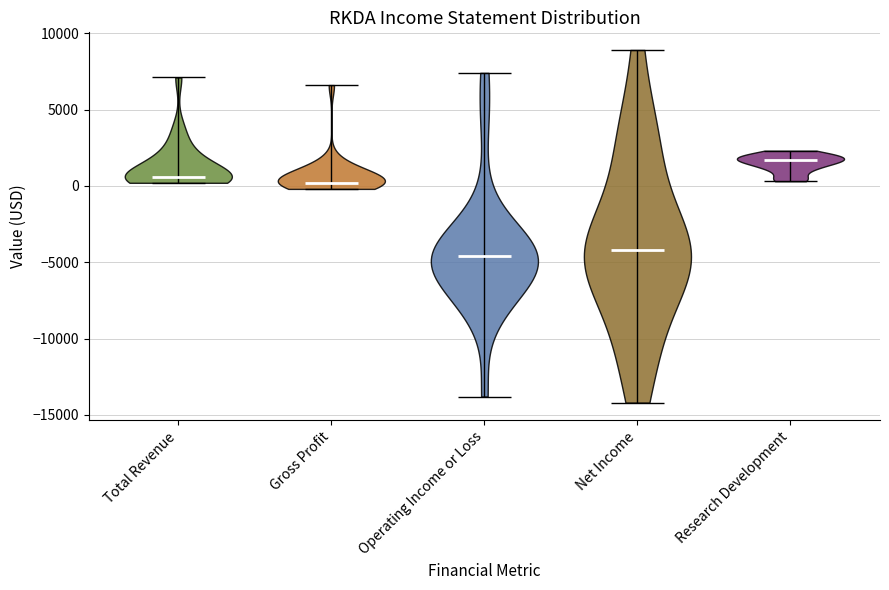

Where does the median line of the violin for Total Revenue sit on the y-axis? The values are not printed on the chart, so give them approximately, as read against the axis.

500